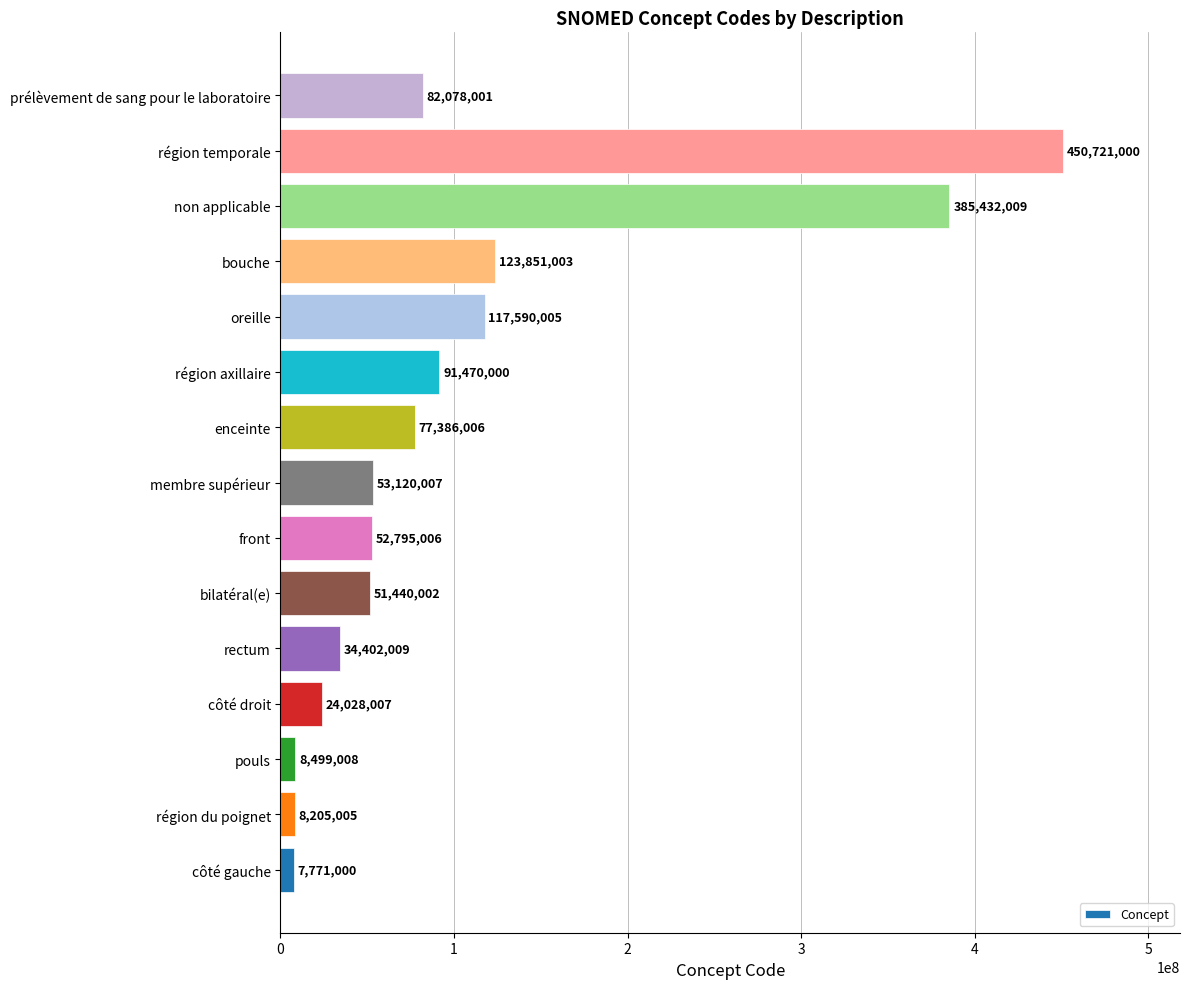

Between côté droit and enceinte, which is larger?

enceinte